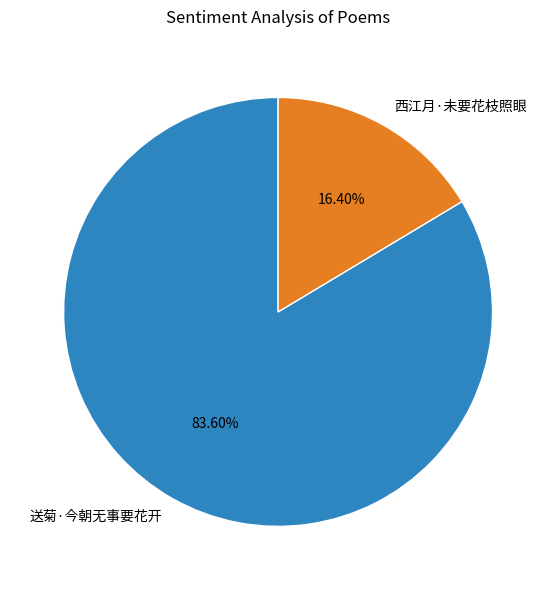

True or false: 西江月·未要花枝照眼 accounts for 16% of the total.

True